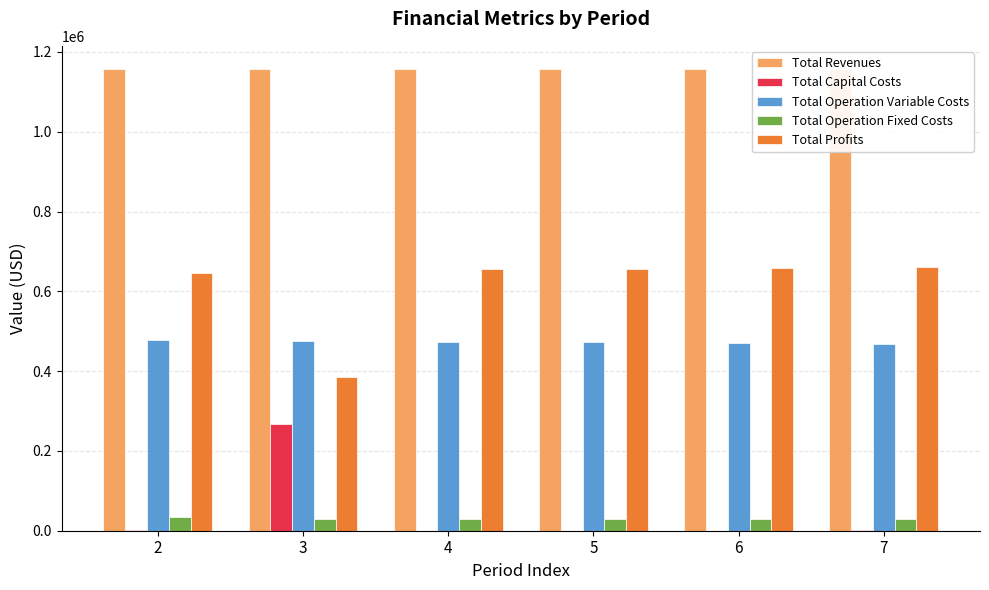

Between 3 and 6, which is larger?

3